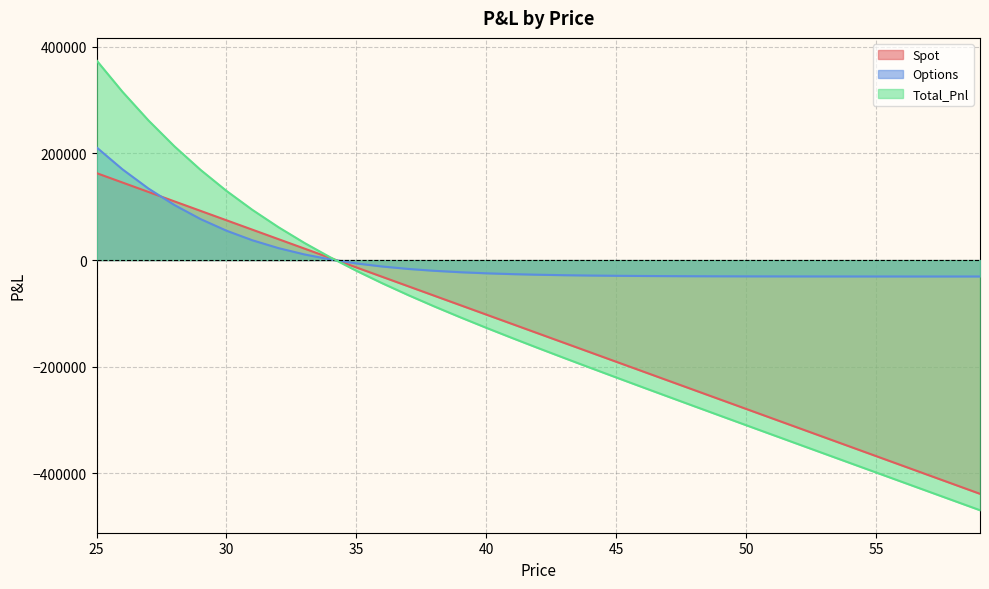

Reading right to left, transcribe all the data shown in this chart.

Spot: -438487.1	-420791.9	-403096.7	-385401.5	-367706.3	-350011.1	-332315.9	-314620.7	-296925.5	-279230.3	-261535.1	-243839.9	-226144.7	-208449.5	-190754.3	-173059.1	-155363.9	-137668.7	-119973.5	-102278.3	-84583.1	-66887.9	-49192.7	-31497.5	-13802.3	3892.9	21588.1	39283.3	56978.5	74673.7	92368.9	110064.1	127759.3	145454.5	163149.7
Options: -30776.1	-30770.4	-30762.6	-30751.7	-30736.7	-30715.9	-30687.2	-30647.7	-30593.3	-30518.5	-30416.0	-30275.8	-30084.4	-29824.0	-29470.7	-28992.9	-28349.1	-27485.3	-26331.2	-24796.9	-22767.7	-20099.7	-16613.6	-12089.9	-6263.4	1180.4	10606.8	22430.5	37109.0	55129.8	76991.3	103174.6	134109.8	170136.2	211461.5
Total_Pnl: -469263.1	-451562.3	-433859.2	-416153.2	-398442.9	-380727.0	-363003.1	-345268.4	-327518.7	-309748.8	-291951.1	-274115.6	-256229.1	-238273.5	-220224.9	-202051.9	-183713.0	-165153.9	-146304.7	-127075.1	-107350.8	-86987.5	-65806.3	-43587.3	-20065.6	5073.3	32194.9	61713.9	94087.5	129803.6	169360.2	213238.7	261869.2	315590.8	374611.2